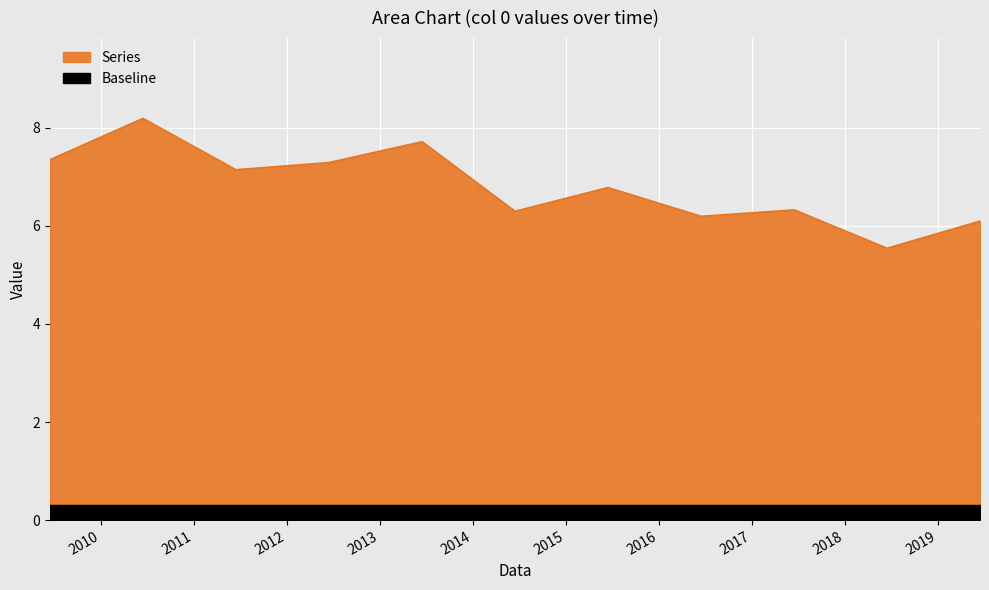

Approximately how many times larger is the value at 2009-06-15 compared to 2010-06-15?

0.9